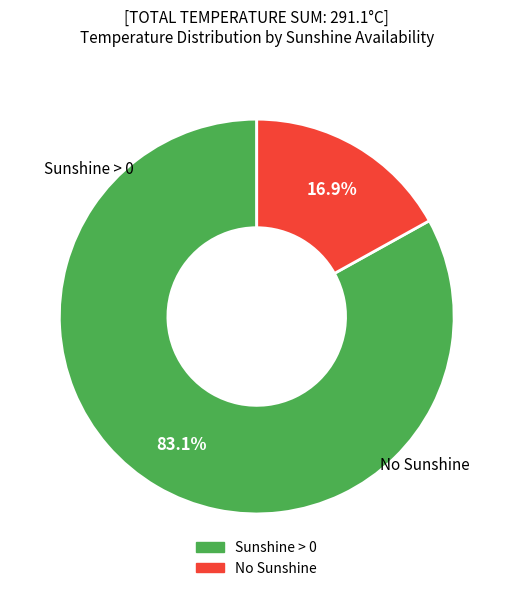

Is there any slice that represents more than half of the pie?

Yes